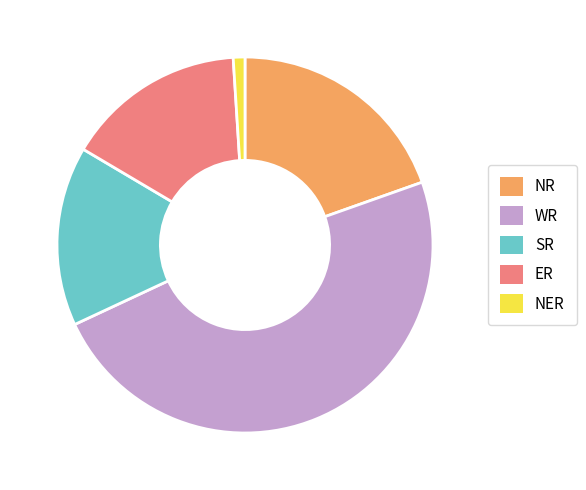

True or false: WR accounts for 63% of the total.

False